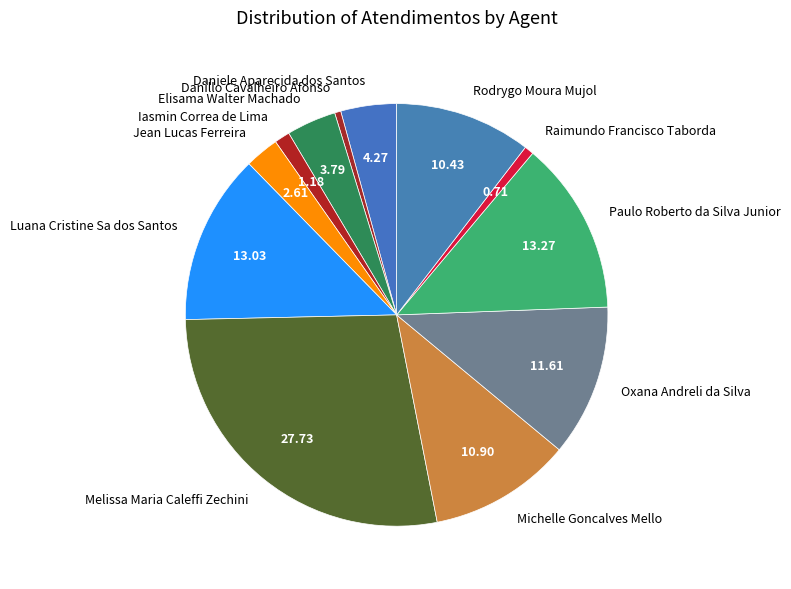

The Oxana Andreli da Silva slice represents 12% of the pie. True or false?

True